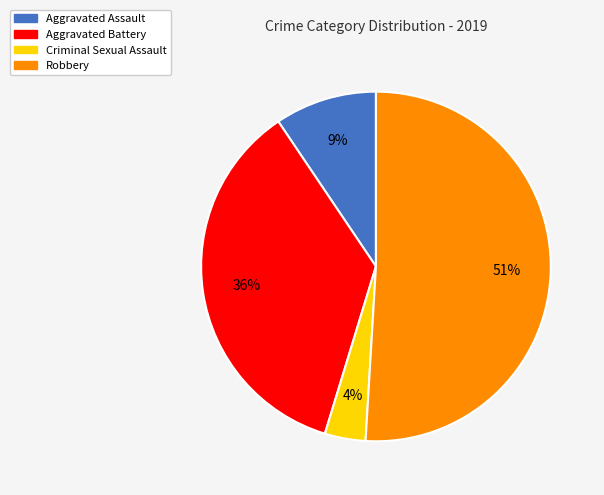

To the nearest percent, what portion does Aggravated Assault represent?

9%